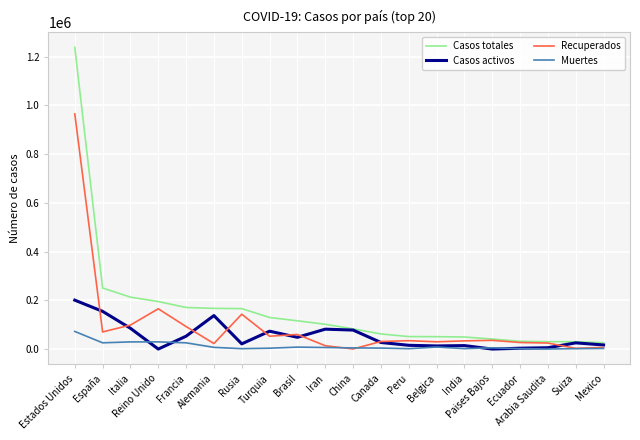

List the series in order of their overall mean, lowest first.

Muertes, Casos activos, Recuperados, Casos totales